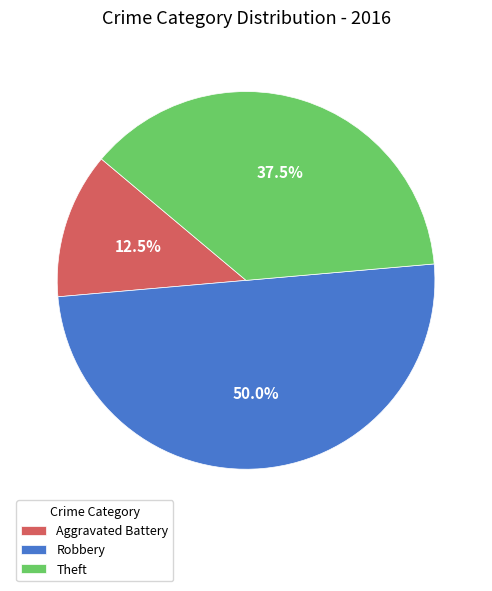

Which slice is the largest?

Robbery